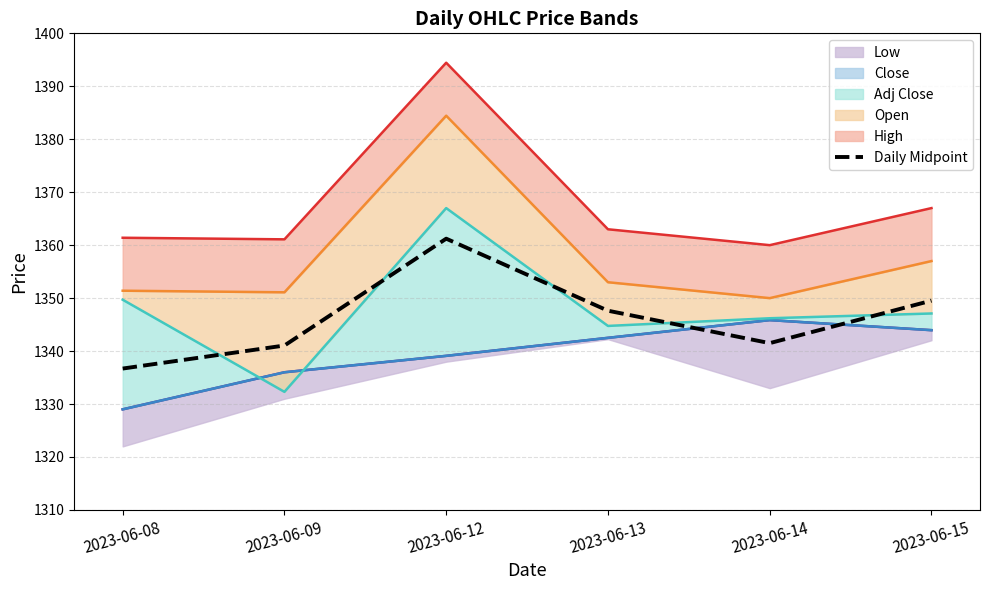

Reading left to right, transcribe all the data shown in this chart.

2023-06-08=1336.7	2023-06-09=1341.0	2023-06-12=1361.2	2023-06-13=1347.6	2023-06-14=1341.5	2023-06-15=1349.5